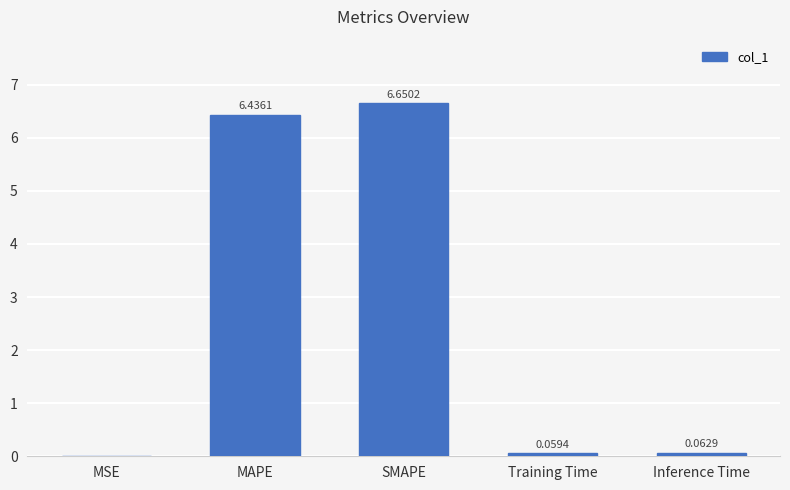

What is the sum of all values?

13.2